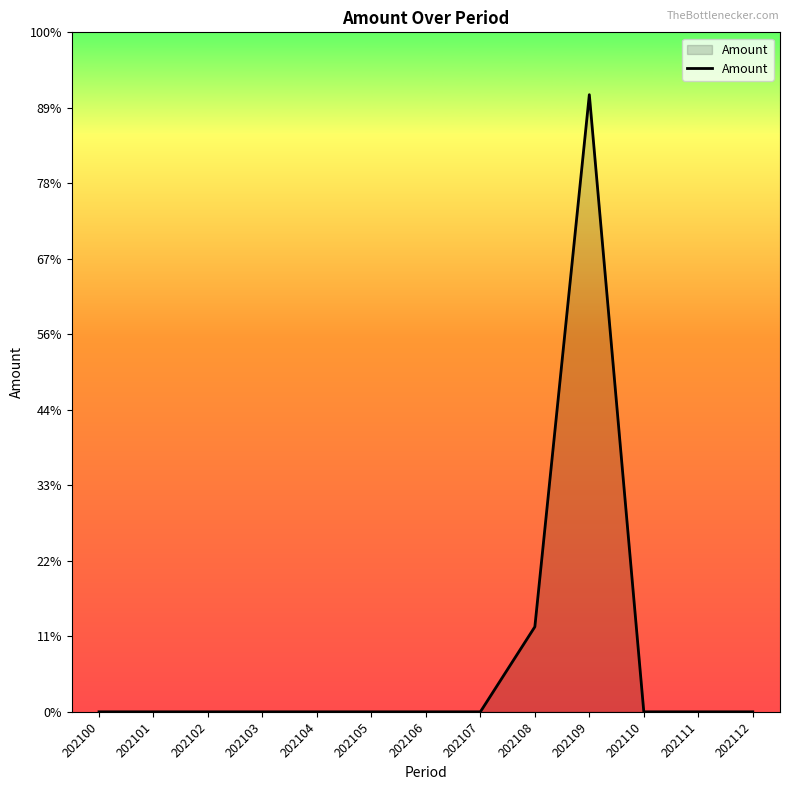

Is it true that the value at 202102 is -27.7?

False